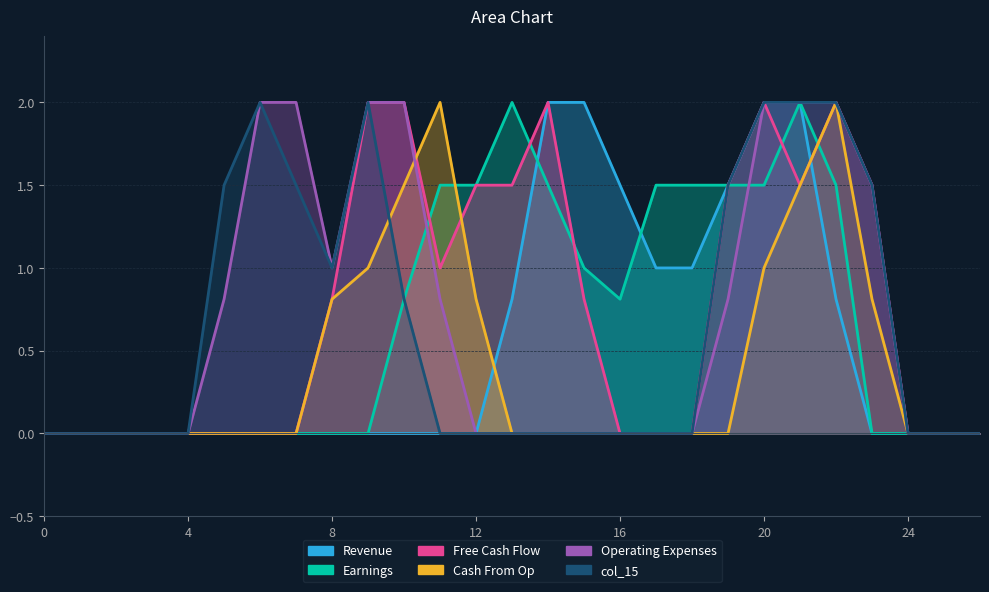

True or false: col_12 has more than 1 points higher than both neighbors.

True